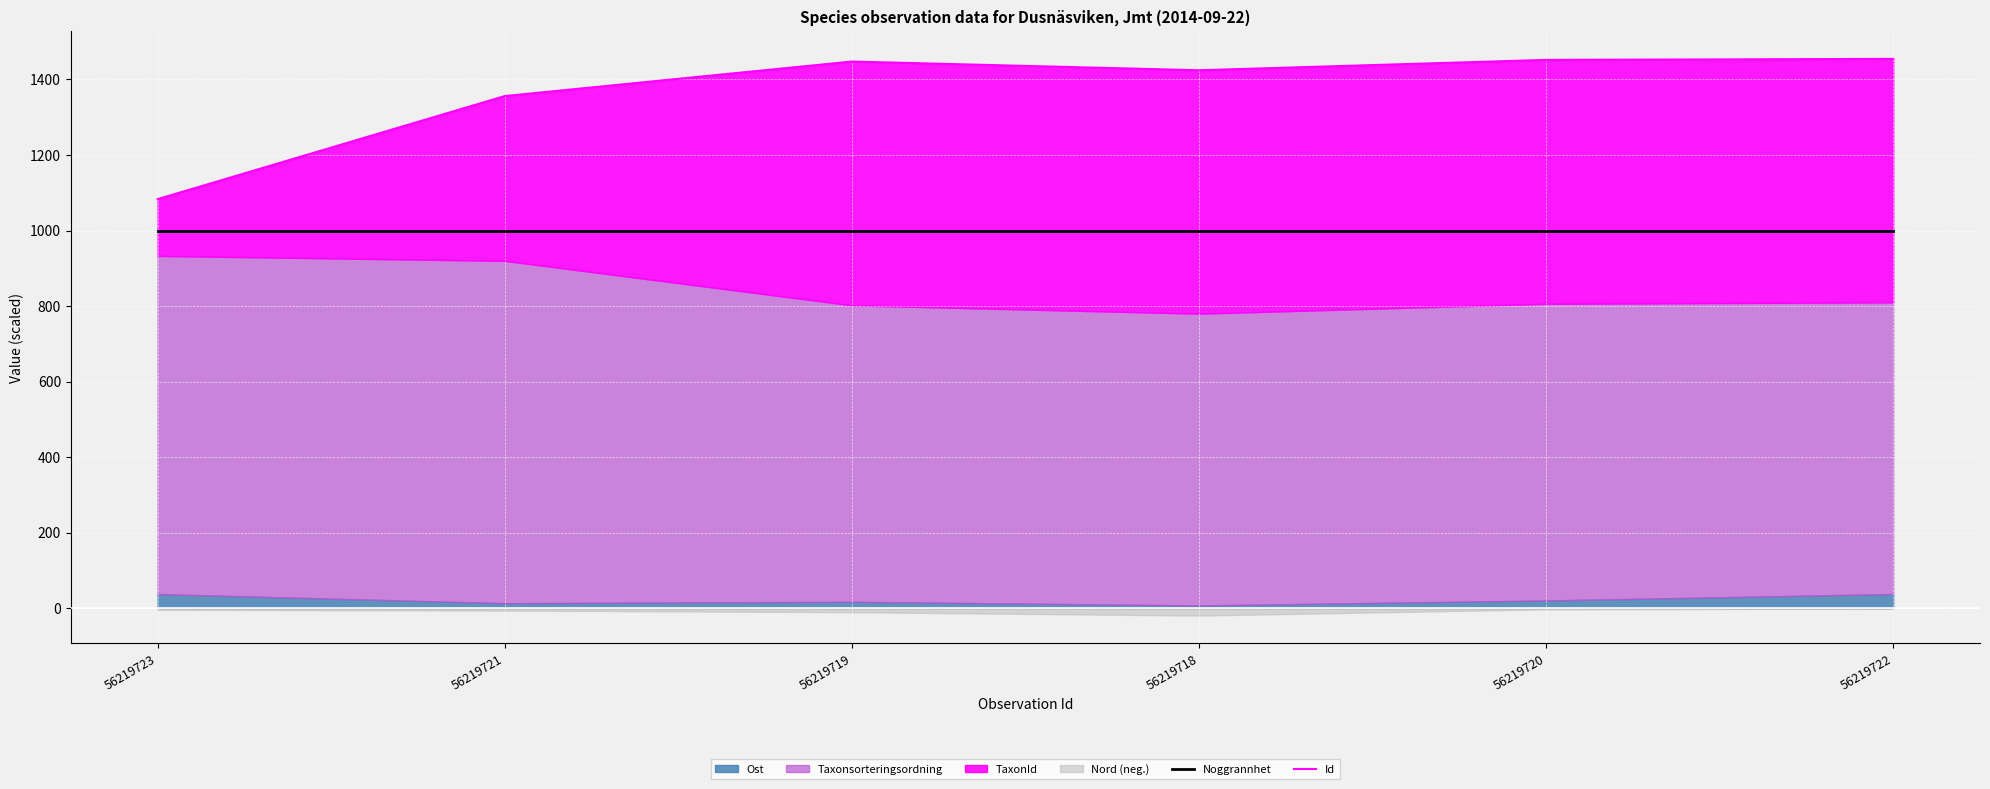

What is the label of the 2nd point from the right?

56219720